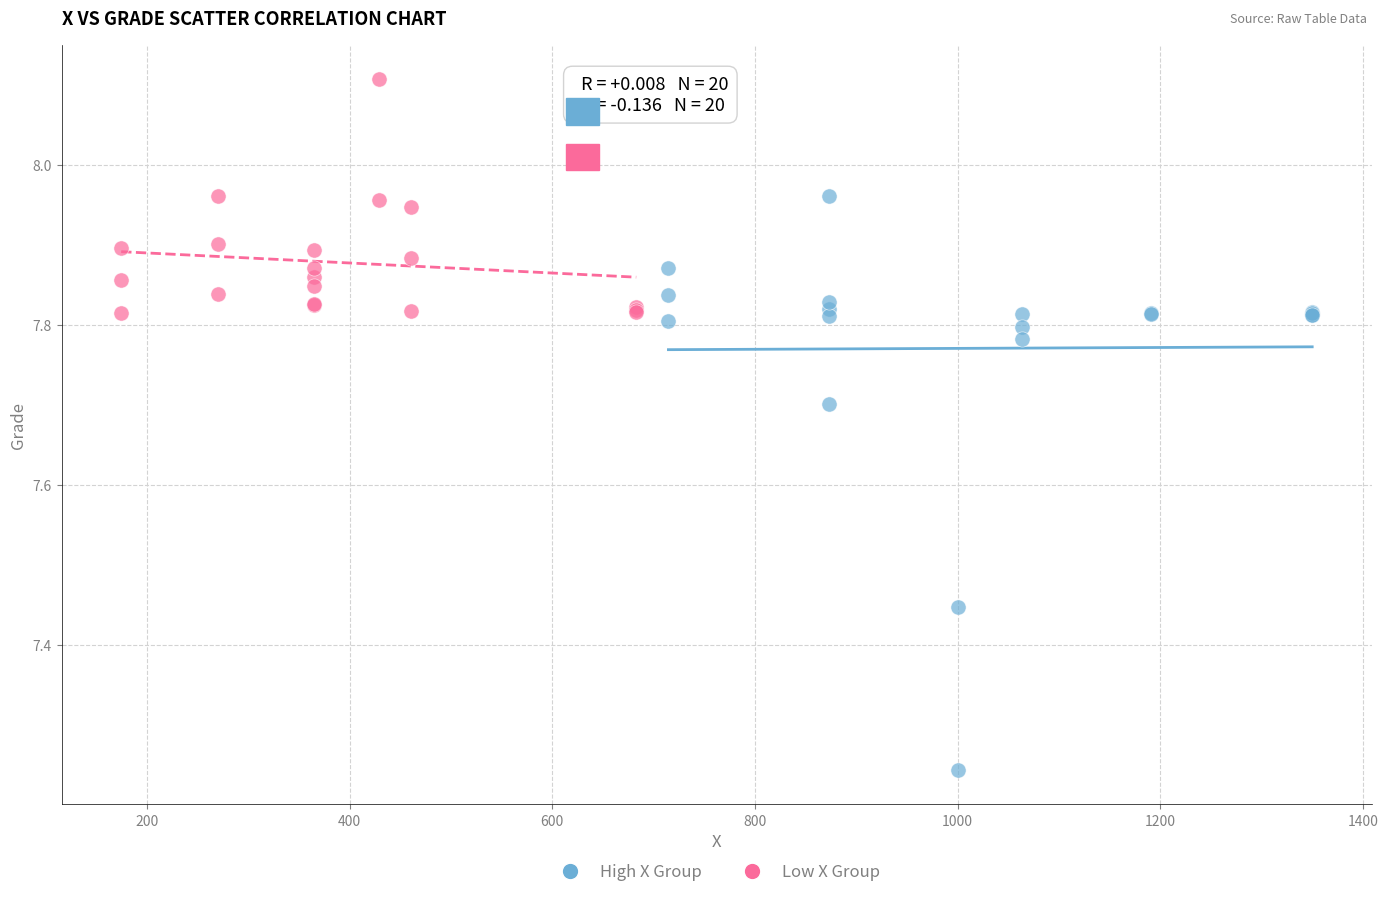

What are all the series names shown in the legend?

High X Group, Low X Group